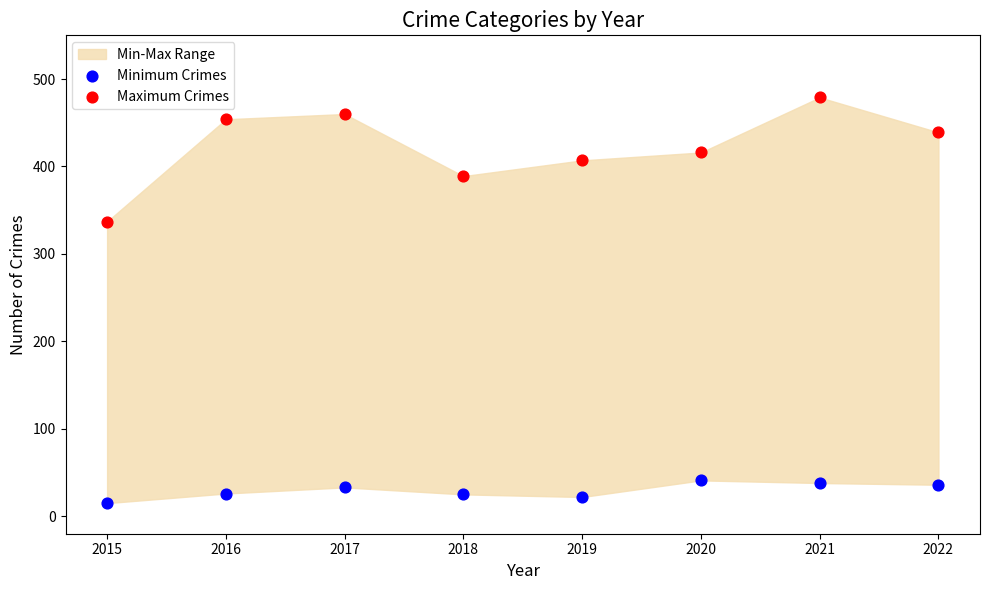

Across all series, what Y value is closest to 247?

337